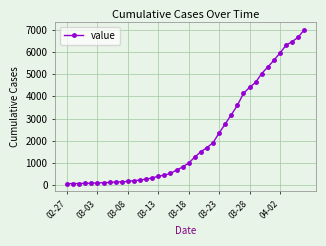

What is the difference between the maximum and second lowest values?

6934